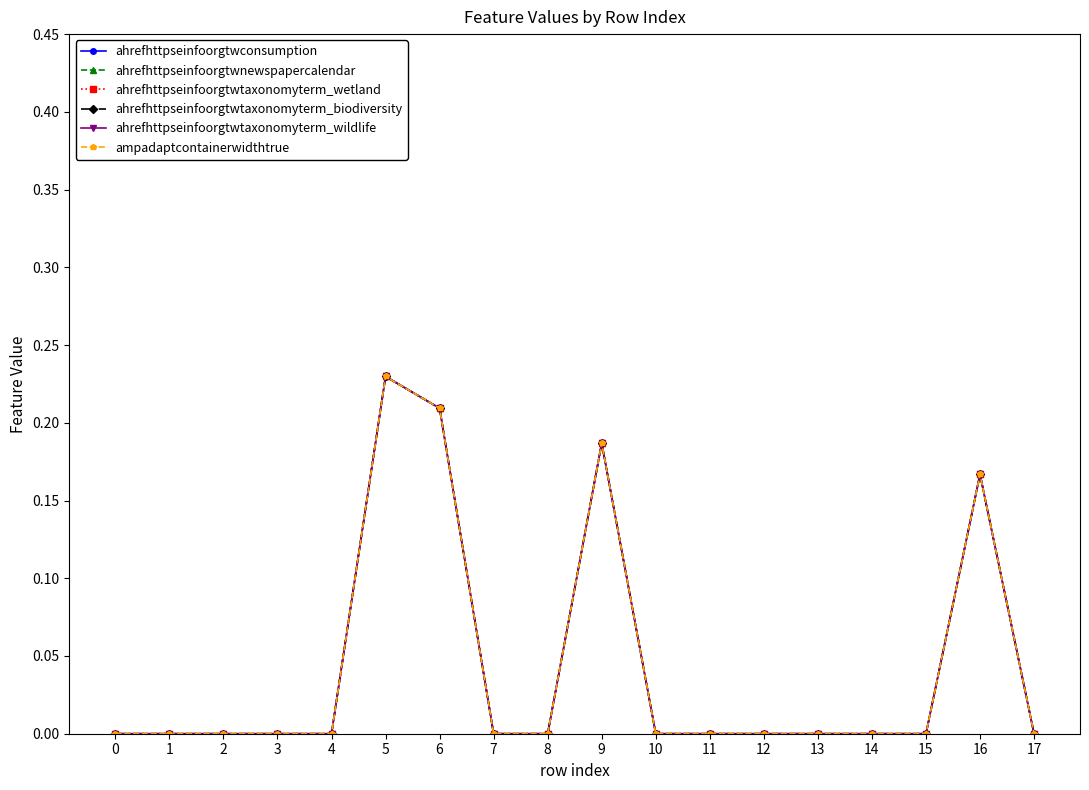

What is the maximum value for ampadaptcontainerwidthtrue?

0.2